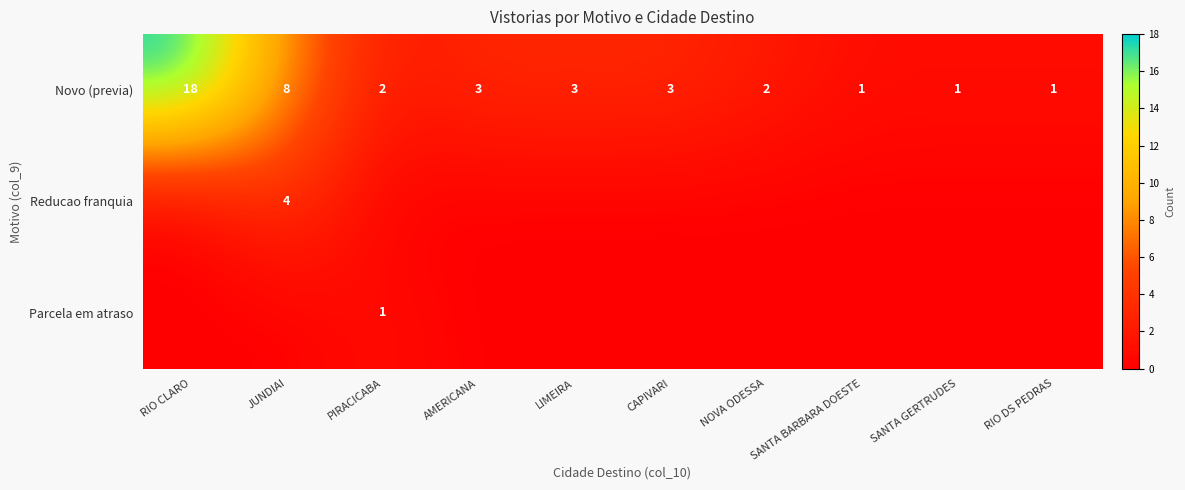

At which category is the sum across all series the highest?

RIO CLARO